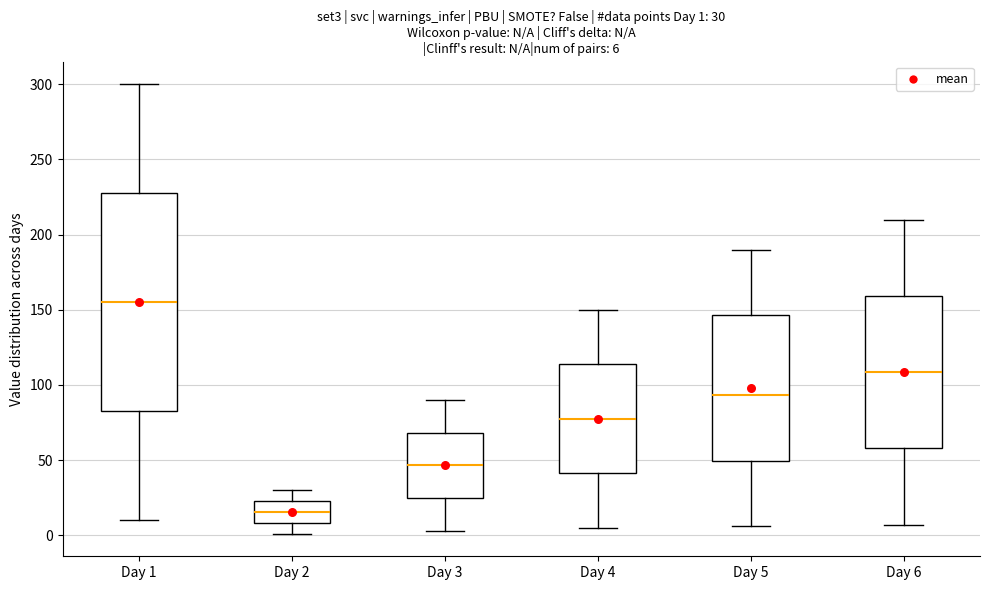

Comparing the boxes themselves (not the whiskers), which one is the tallest?

Day 1